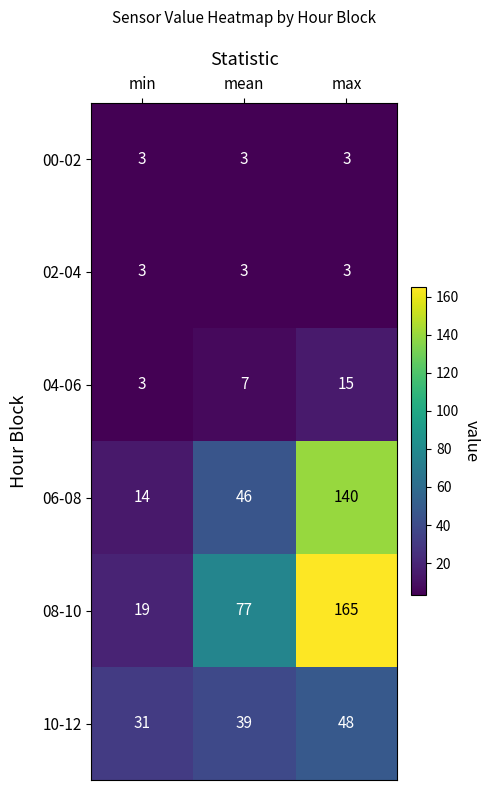

What is the spread (max minus min) of values at mean?

74